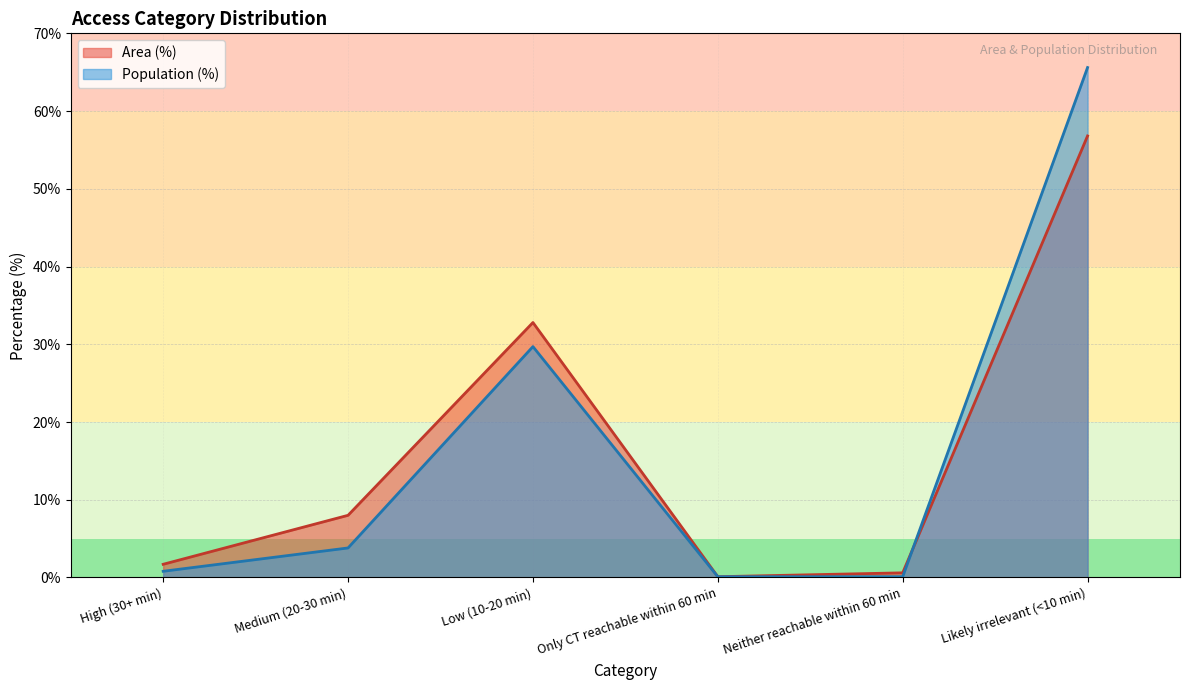

The Population (%) series shows 1.2 at High (30+ min). True or false?

False